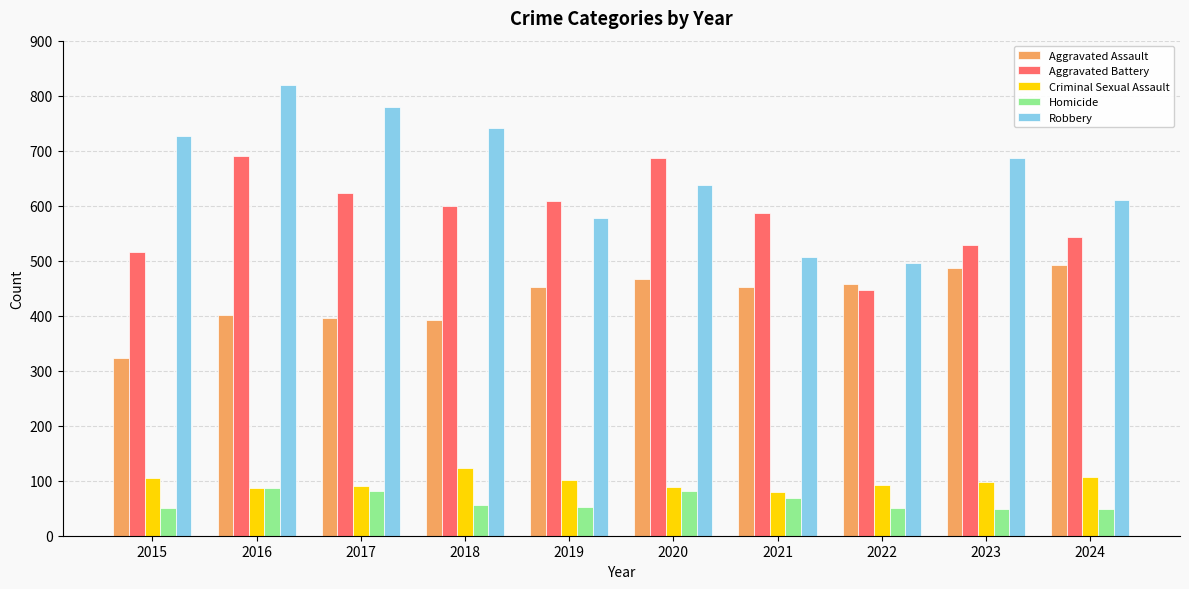

The value of Criminal Sexual Assault at 2020 is 136. True or false?

False